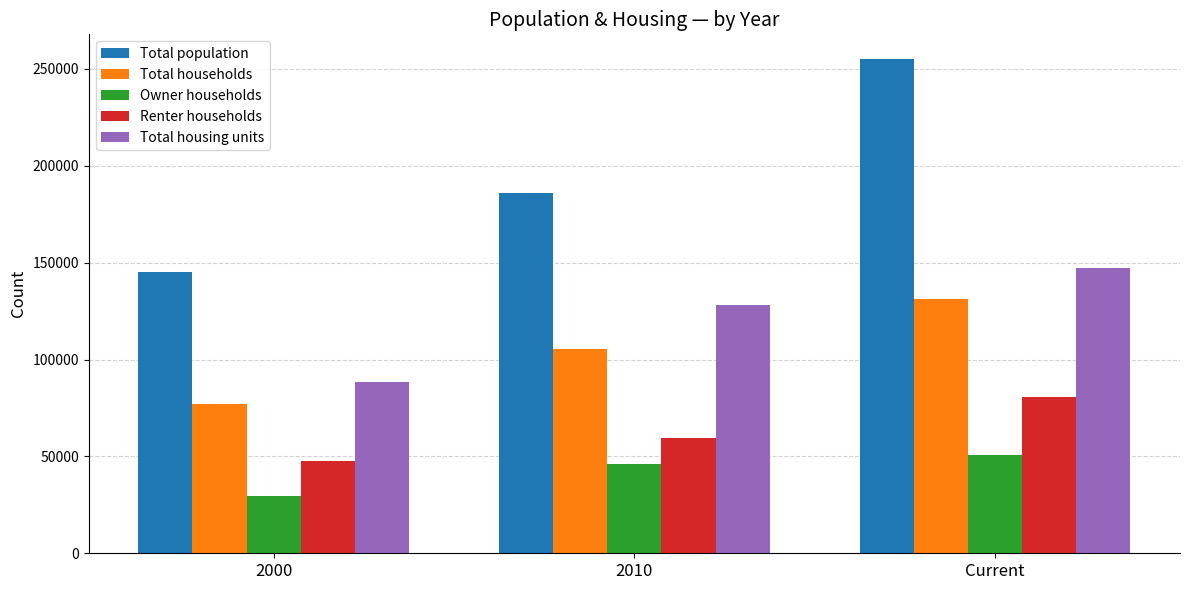

At which label does Total households reach its minimum?

2000